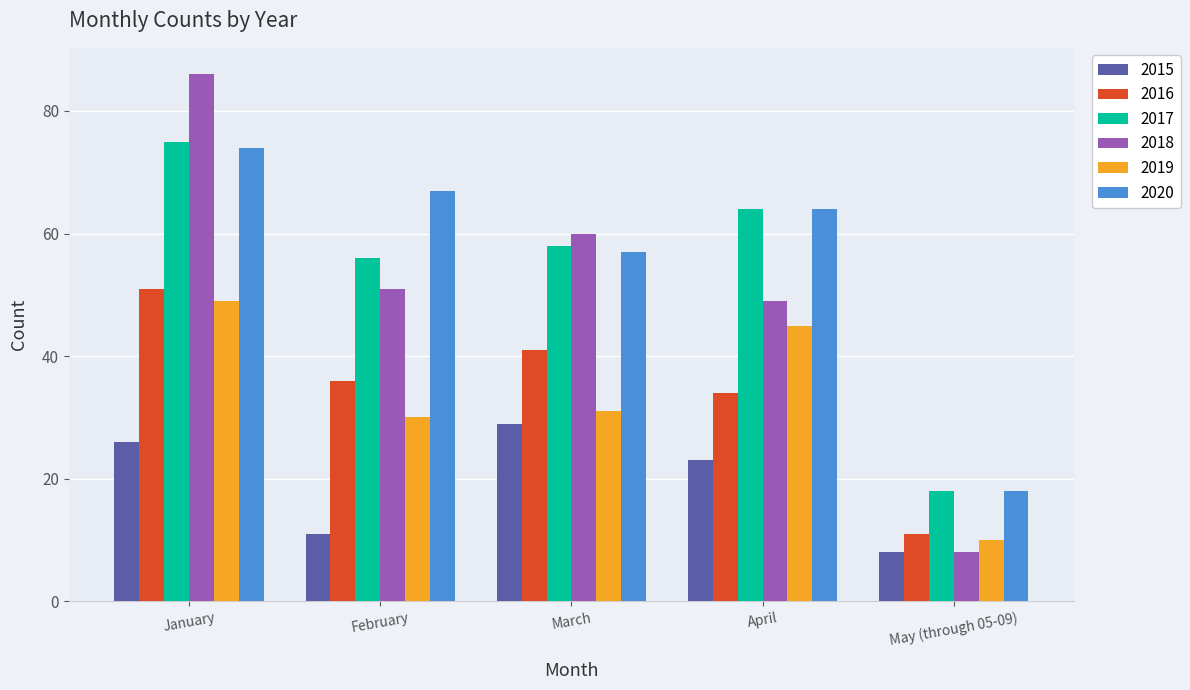

List the series in order of their peak value, lowest first.

2015, 2019, 2016, 2020, 2017, 2018